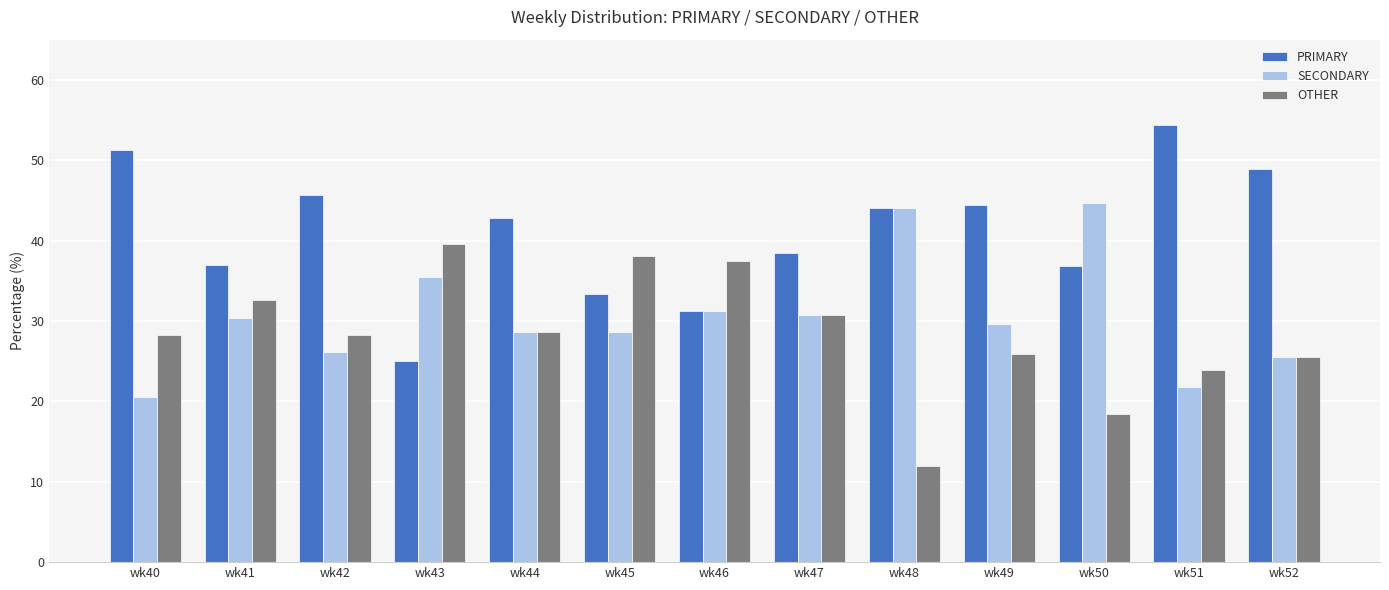

Which series has the largest total across all categories?

PRIMARY